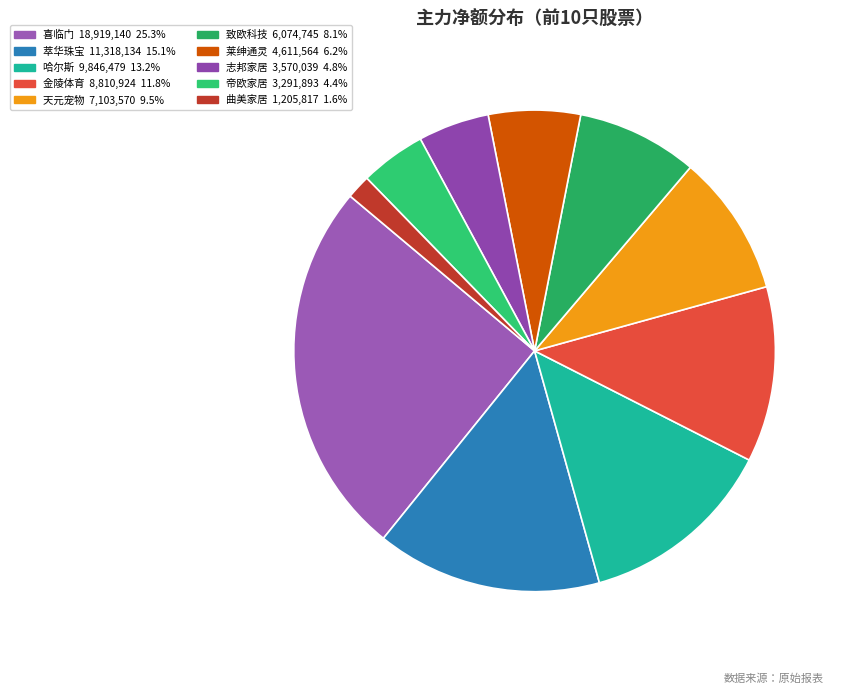

What portion of the pie excludes 莱绅通灵?

93.8%